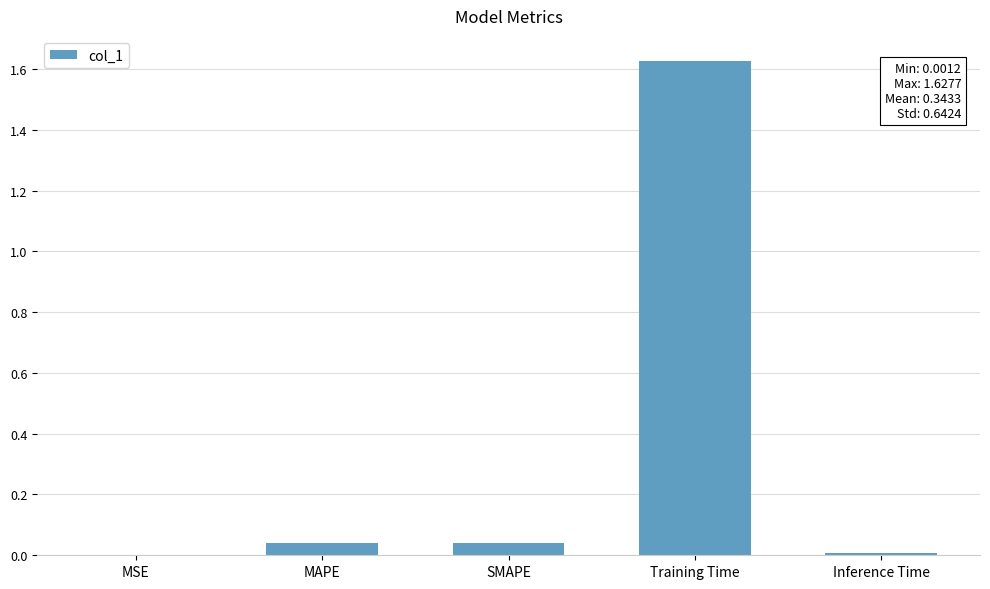

Which category has the highest value across all series?

Training Time